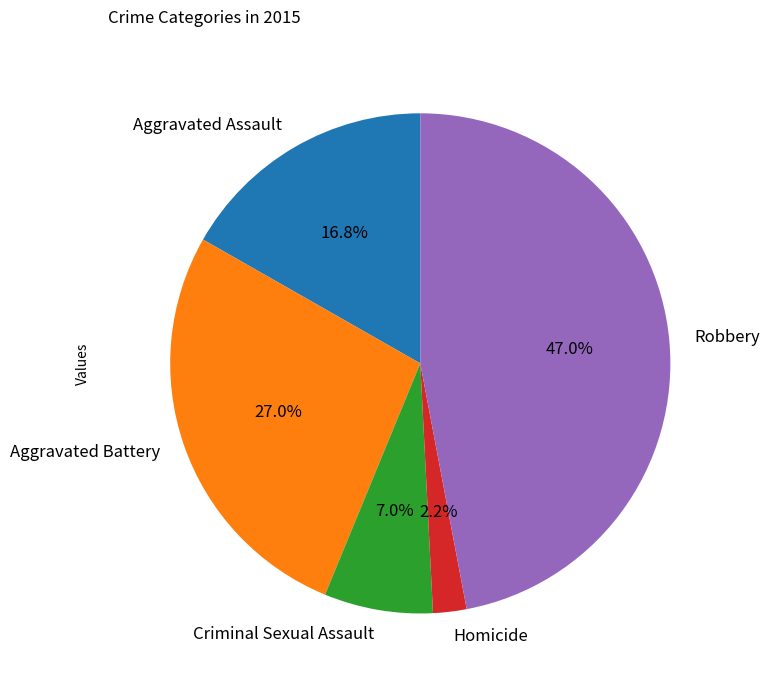

Is Criminal Sexual Assault the majority of the pie?

No